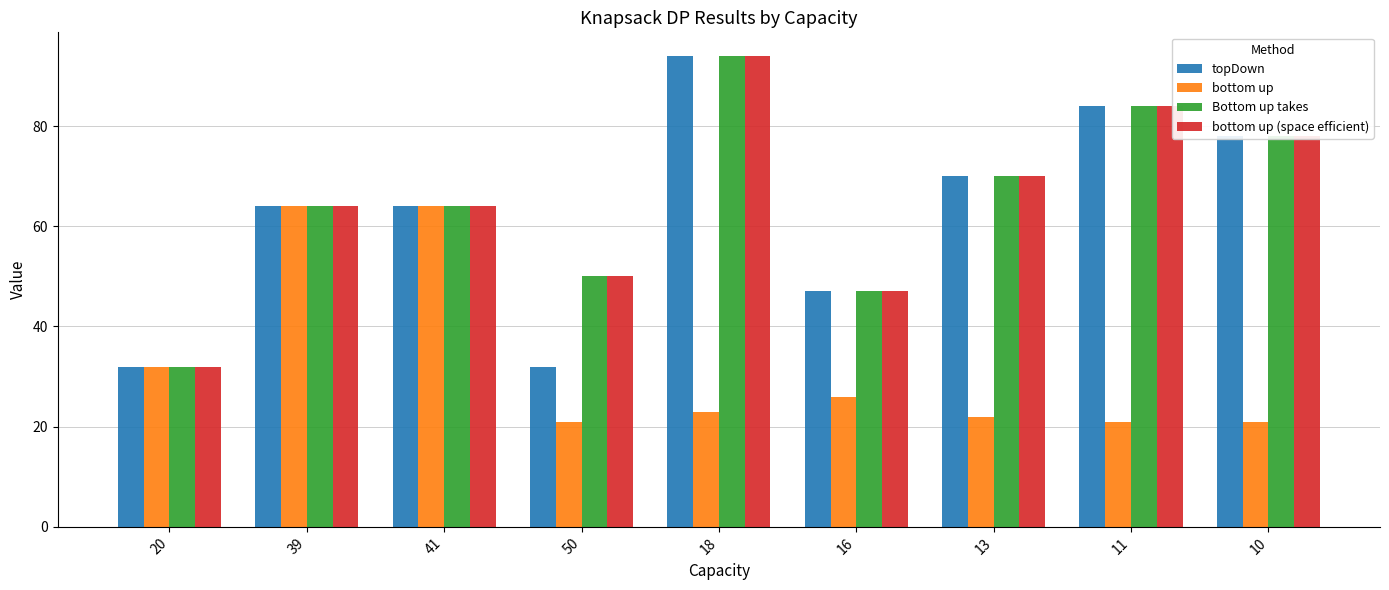

What is the label of the 2nd bar from the right?

11